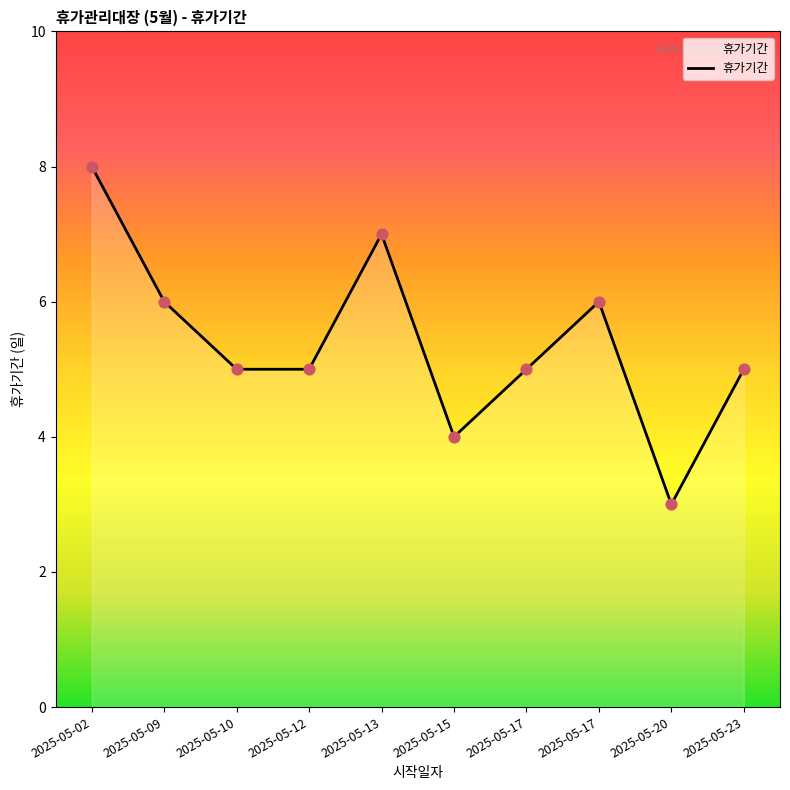

What is the change in value from 2025-05-17 to 2025-05-20?

-3